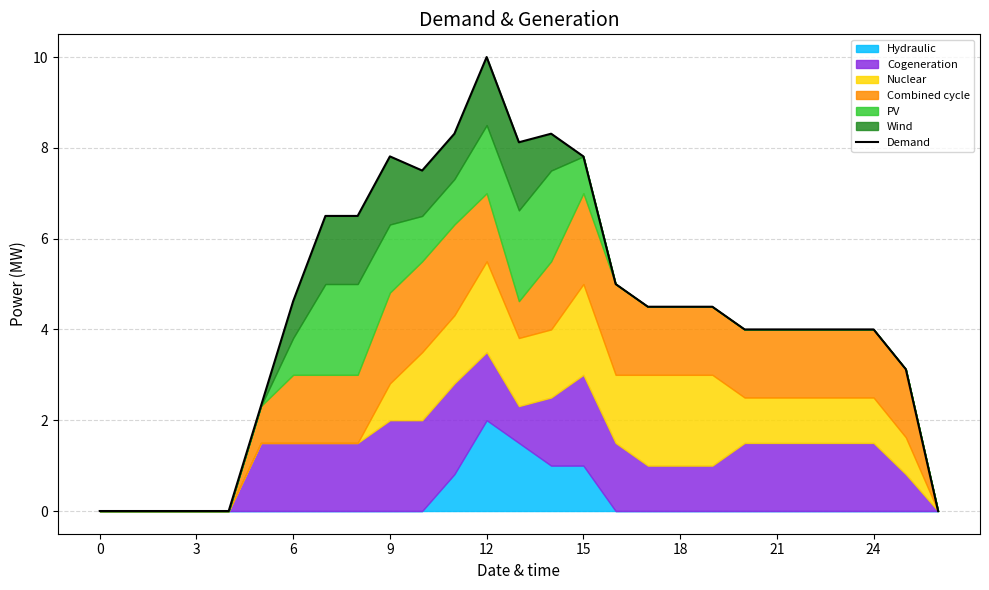

At which category does the chart reach its peak across all series?

12